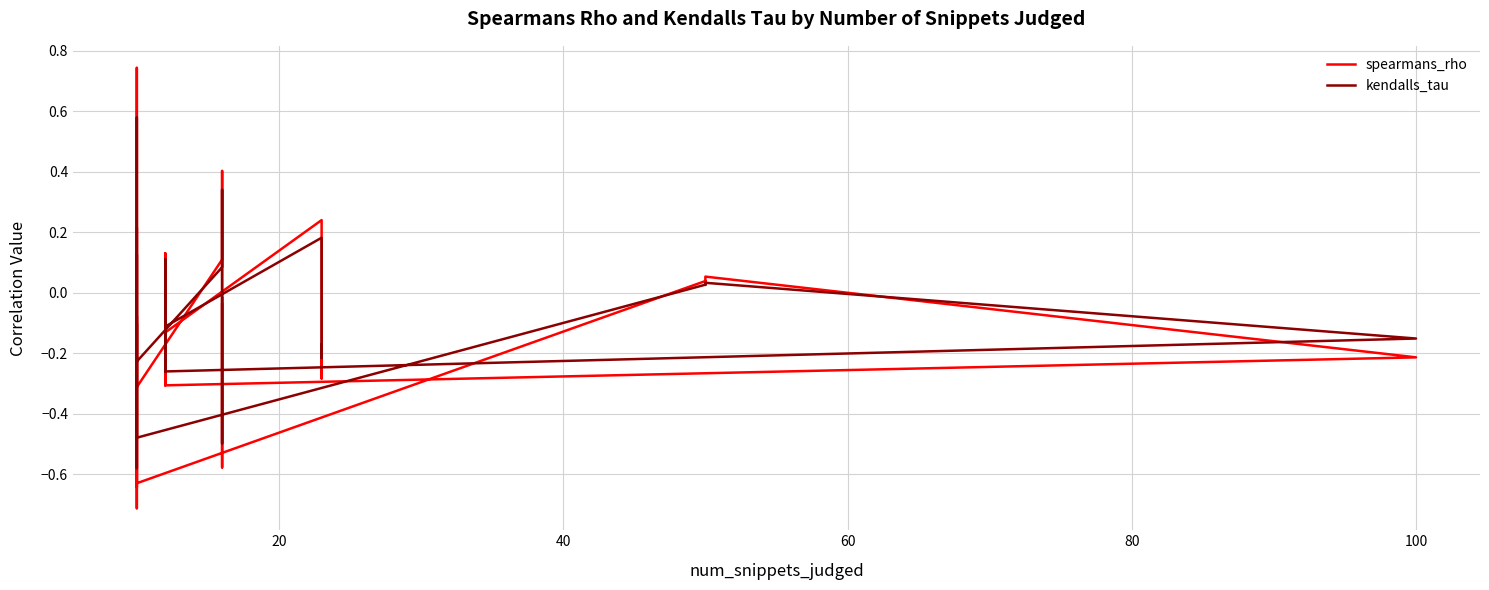

Reading left to right, transcribe all the data shown in this chart.

spearmans_rho: -0.2	-0.3	0.2	-0.1	-0.3	0.1	-0.3	-0.2	0.1	0.0	0.0	-0.6	-0.3	-0.1	-0.7	-0.2	0.7	0.7	-0.6	-0.4	0.1	0.2	-0.3	0.1	0.1	0.4	-0.6	-0.0
kendalls_tau: -0.2	-0.2	0.2	-0.1	-0.3	0.1	-0.3	-0.2	0.0	0.0	0.0	-0.5	-0.2	-0.1	-0.6	-0.1	0.6	0.6	-0.5	-0.3	0.1	0.1	-0.2	0.1	0.1	0.3	-0.5	-0.0